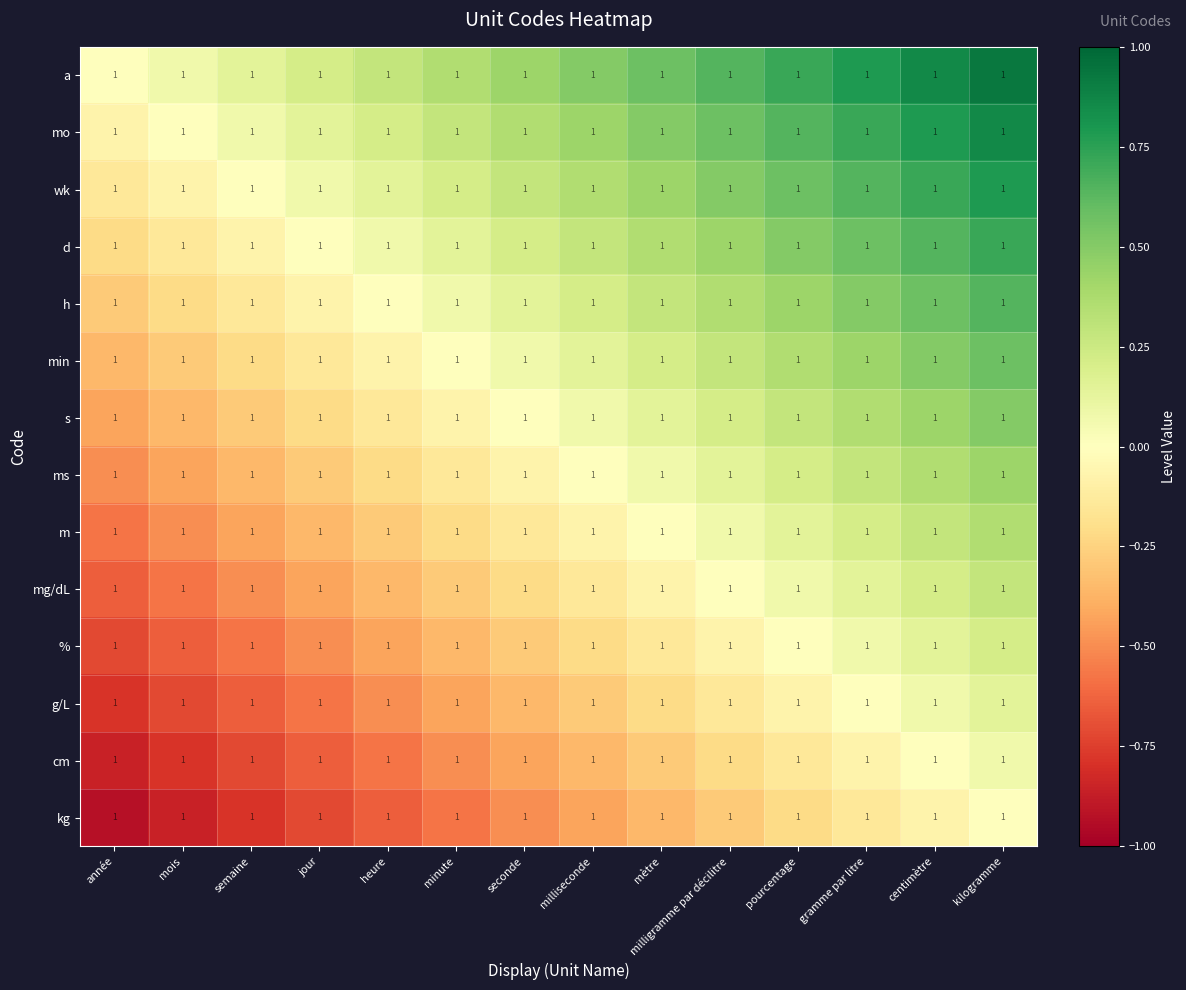

Reading right to left, what are all the values shown in this chart?

a: kilogramme=1.0	centimètre=1.0	gramme par litre=1.0	pourcentage=1.0	milligramme par décilitre=1.0	mètre=1.0	milliseconde=1.0	seconde=1.0	minute=1.0	heure=1.0	jour=1.0	semaine=1.0	mois=1.0	année=1.0
mo: kilogramme=1.0	centimètre=1.0	gramme par litre=1.0	pourcentage=1.0	milligramme par décilitre=1.0	mètre=1.0	milliseconde=1.0	seconde=1.0	minute=1.0	heure=1.0	jour=1.0	semaine=1.0	mois=1.0	année=1.0
wk: kilogramme=1.0	centimètre=1.0	gramme par litre=1.0	pourcentage=1.0	milligramme par décilitre=1.0	mètre=1.0	milliseconde=1.0	seconde=1.0	minute=1.0	heure=1.0	jour=1.0	semaine=1.0	mois=1.0	année=1.0
d: kilogramme=1.0	centimètre=1.0	gramme par litre=1.0	pourcentage=1.0	milligramme par décilitre=1.0	mètre=1.0	milliseconde=1.0	seconde=1.0	minute=1.0	heure=1.0	jour=1.0	semaine=1.0	mois=1.0	année=1.0
h: kilogramme=1.0	centimètre=1.0	gramme par litre=1.0	pourcentage=1.0	milligramme par décilitre=1.0	mètre=1.0	milliseconde=1.0	seconde=1.0	minute=1.0	heure=1.0	jour=1.0	semaine=1.0	mois=1.0	année=1.0
min: kilogramme=1.0	centimètre=1.0	gramme par litre=1.0	pourcentage=1.0	milligramme par décilitre=1.0	mètre=1.0	milliseconde=1.0	seconde=1.0	minute=1.0	heure=1.0	jour=1.0	semaine=1.0	mois=1.0	année=1.0
s: kilogramme=1.0	centimètre=1.0	gramme par litre=1.0	pourcentage=1.0	milligramme par décilitre=1.0	mètre=1.0	milliseconde=1.0	seconde=1.0	minute=1.0	heure=1.0	jour=1.0	semaine=1.0	mois=1.0	année=1.0
ms: kilogramme=1.0	centimètre=1.0	gramme par litre=1.0	pourcentage=1.0	milligramme par décilitre=1.0	mètre=1.0	milliseconde=1.0	seconde=1.0	minute=1.0	heure=1.0	jour=1.0	semaine=1.0	mois=1.0	année=1.0
m: kilogramme=1.0	centimètre=1.0	gramme par litre=1.0	pourcentage=1.0	milligramme par décilitre=1.0	mètre=1.0	milliseconde=1.0	seconde=1.0	minute=1.0	heure=1.0	jour=1.0	semaine=1.0	mois=1.0	année=1.0
mg/dL: kilogramme=1.0	centimètre=1.0	gramme par litre=1.0	pourcentage=1.0	milligramme par décilitre=1.0	mètre=1.0	milliseconde=1.0	seconde=1.0	minute=1.0	heure=1.0	jour=1.0	semaine=1.0	mois=1.0	année=1.0
%: kilogramme=1.0	centimètre=1.0	gramme par litre=1.0	pourcentage=1.0	milligramme par décilitre=1.0	mètre=1.0	milliseconde=1.0	seconde=1.0	minute=1.0	heure=1.0	jour=1.0	semaine=1.0	mois=1.0	année=1.0
g/L: kilogramme=1.0	centimètre=1.0	gramme par litre=1.0	pourcentage=1.0	milligramme par décilitre=1.0	mètre=1.0	milliseconde=1.0	seconde=1.0	minute=1.0	heure=1.0	jour=1.0	semaine=1.0	mois=1.0	année=1.0
cm: kilogramme=1.0	centimètre=1.0	gramme par litre=1.0	pourcentage=1.0	milligramme par décilitre=1.0	mètre=1.0	milliseconde=1.0	seconde=1.0	minute=1.0	heure=1.0	jour=1.0	semaine=1.0	mois=1.0	année=1.0
kg: kilogramme=1.0	centimètre=1.0	gramme par litre=1.0	pourcentage=1.0	milligramme par décilitre=1.0	mètre=1.0	milliseconde=1.0	seconde=1.0	minute=1.0	heure=1.0	jour=1.0	semaine=1.0	mois=1.0	année=1.0